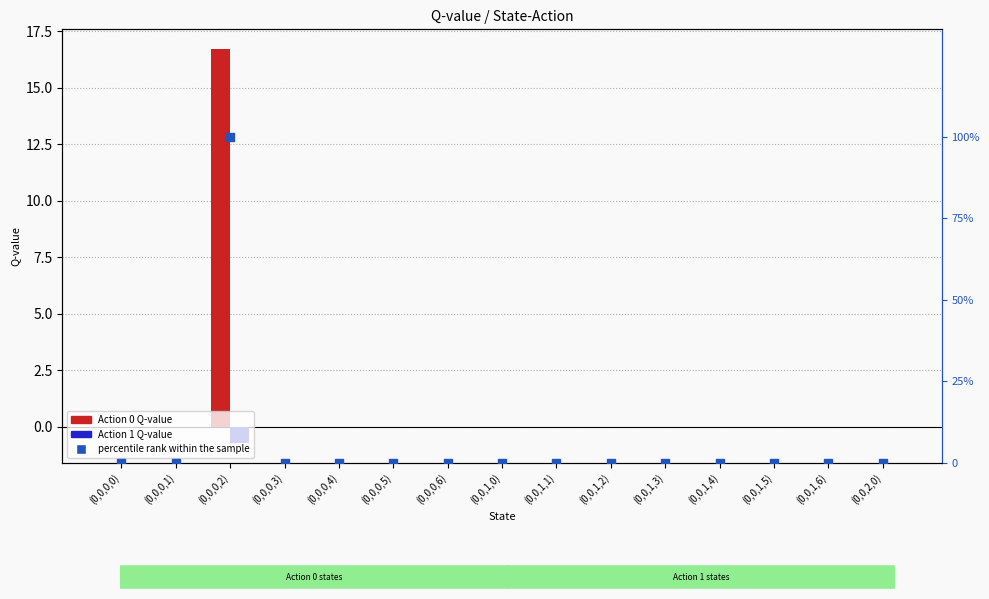

At which category is the sum across all series the highest?

(0,0,0,2)